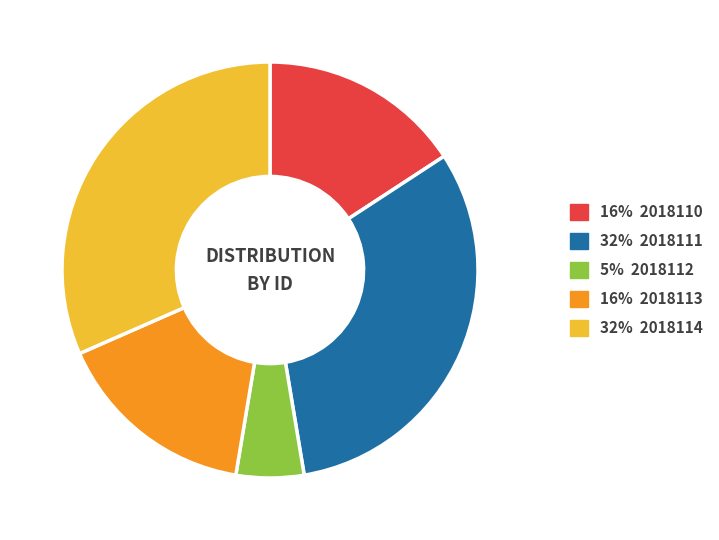

Do 16% 2018110 and 5% 2018112 together represent more than half of the pie?

No